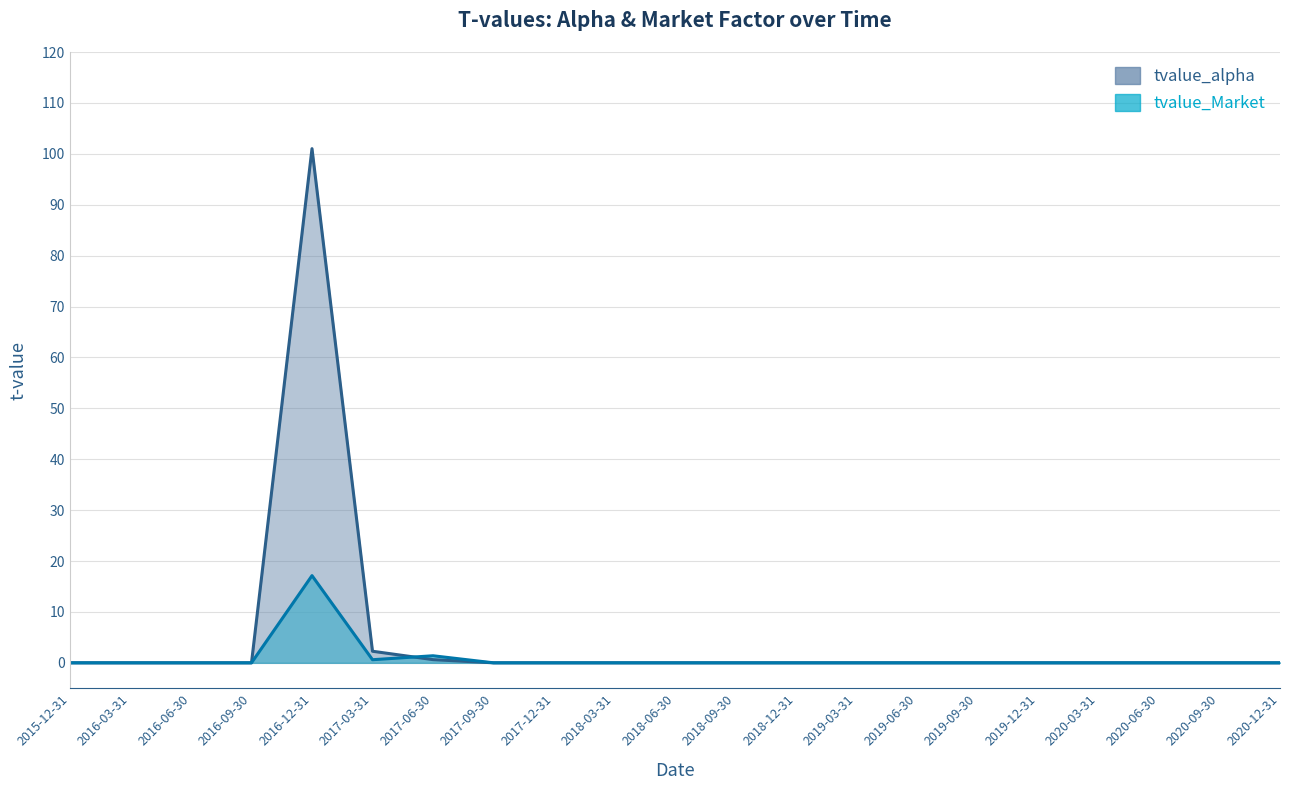

What is the sum of all tvalue_Market values?

19.1